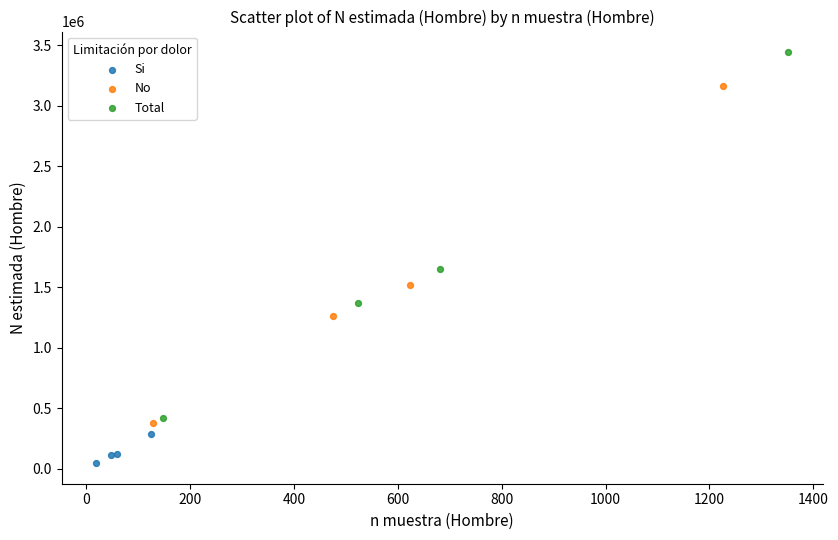

Which series has the widest spread of Y values?

Total